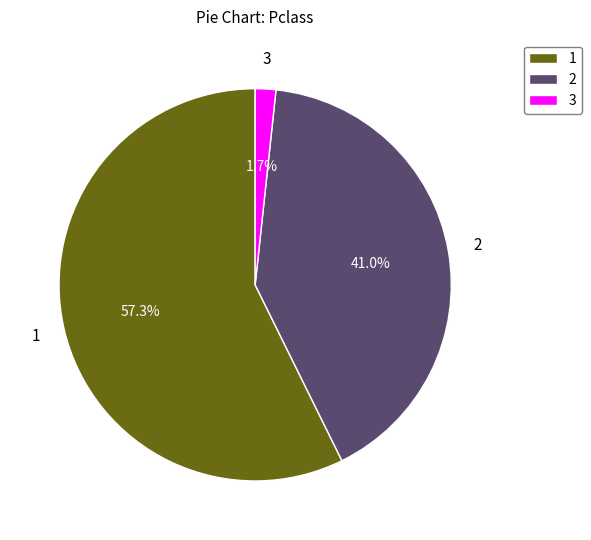

Which slice is the smallest?

3